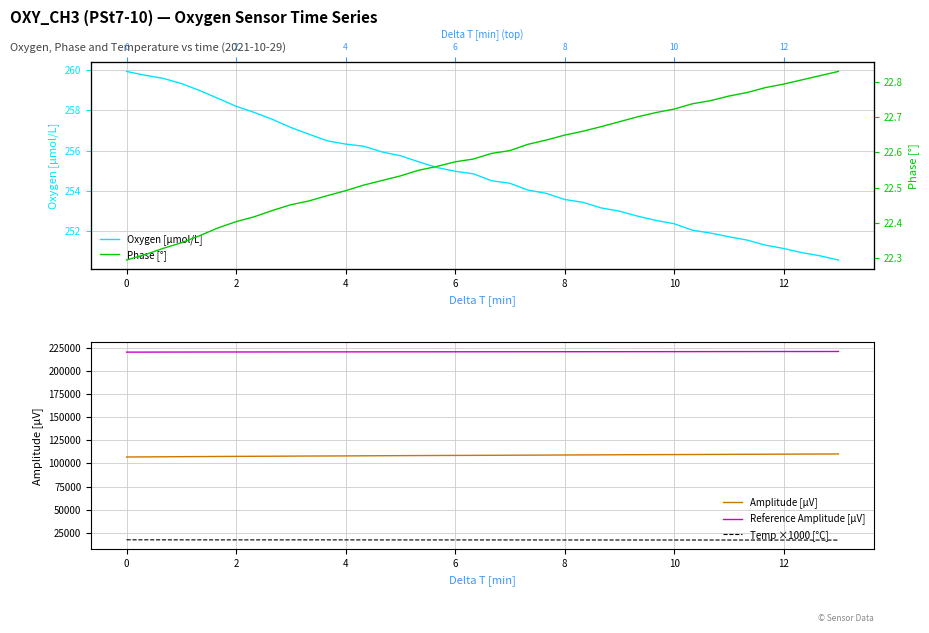

True or false: Reference Amplitude [µV] and Amplitude [µV] cross at least once.

False